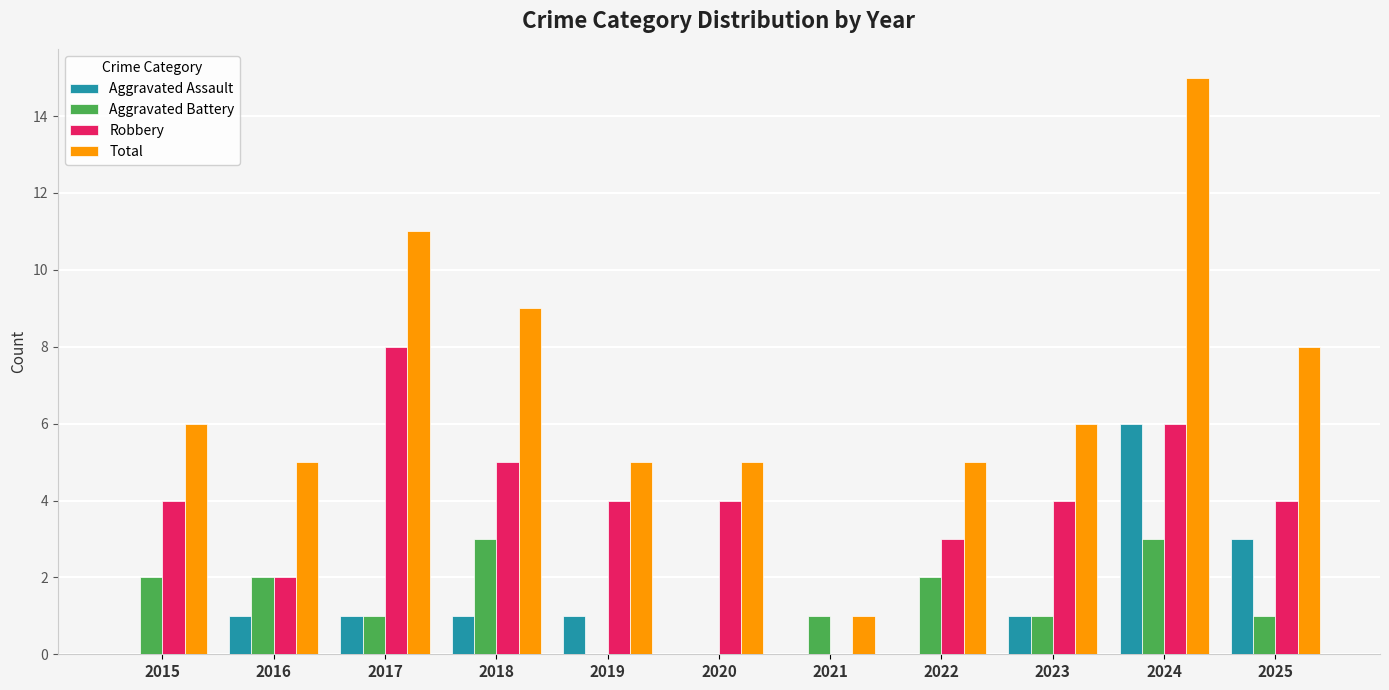

Which series has the largest total across all categories?

Total